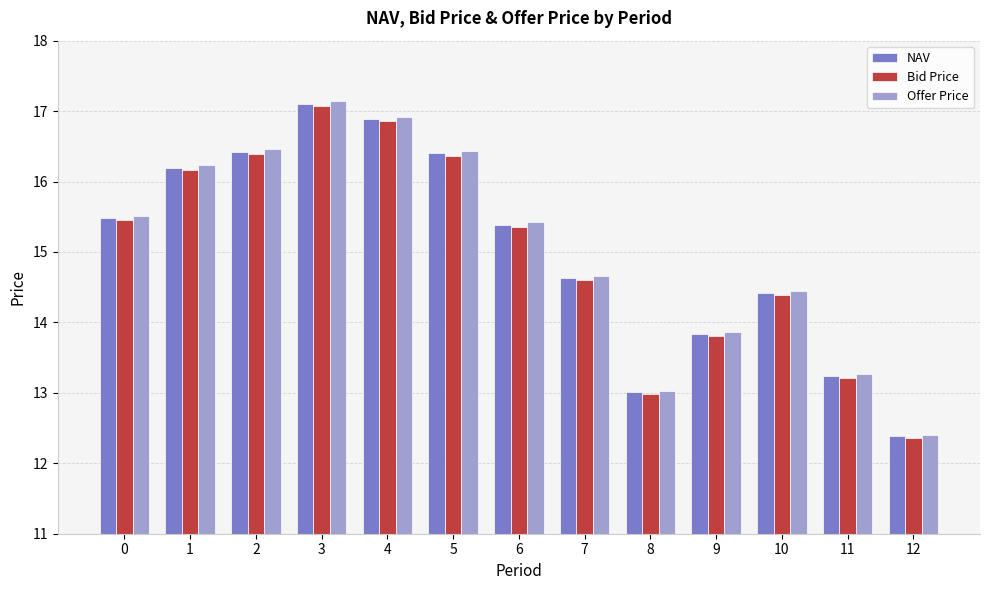

Is it true that NAV equals 13.2 at 11?

True